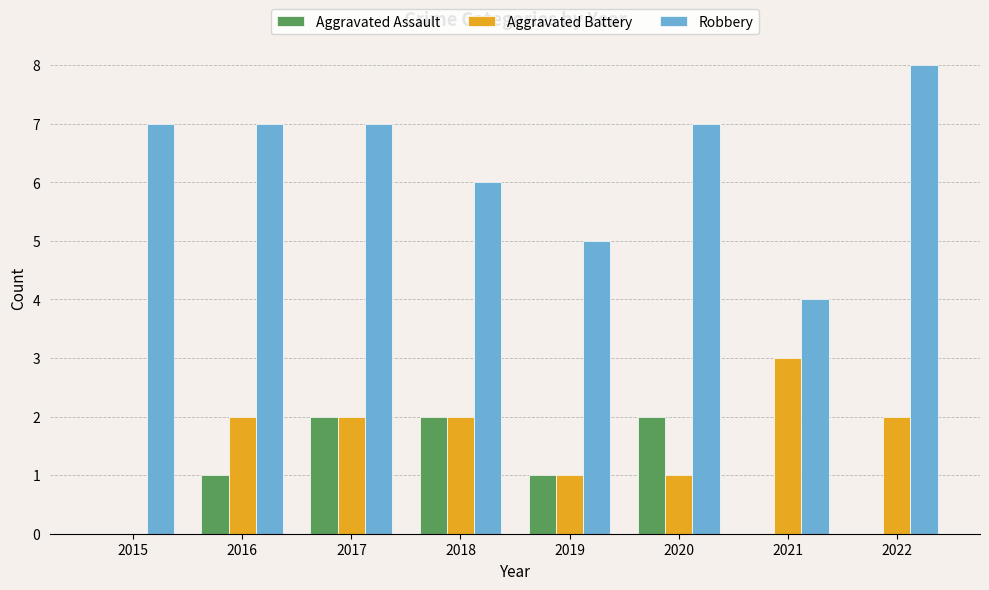

Which series changed the most between 2020 and 2021?

Robbery